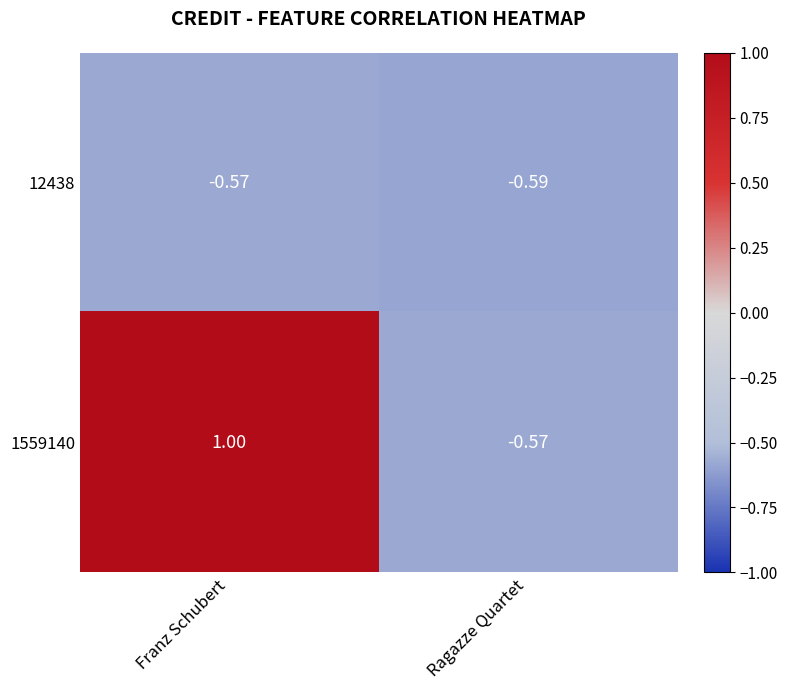

Rank the series by their maximum value, from highest to lowest.

1559140, 12438